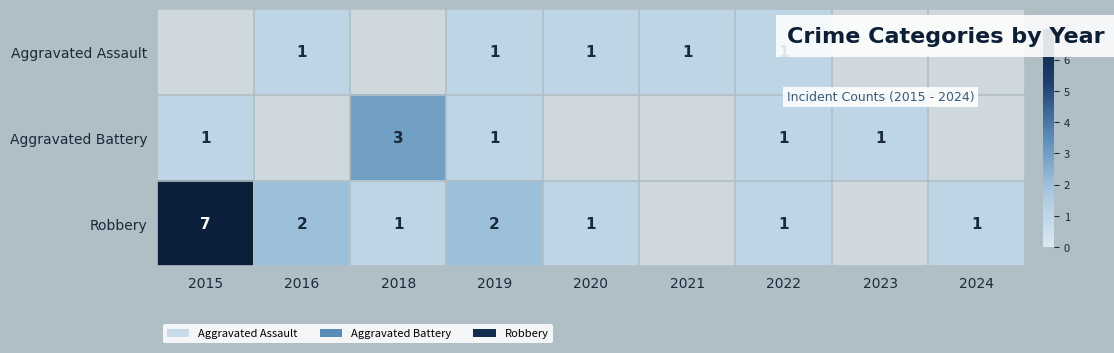

What is the spread (max minus min) of values at 2019?

1